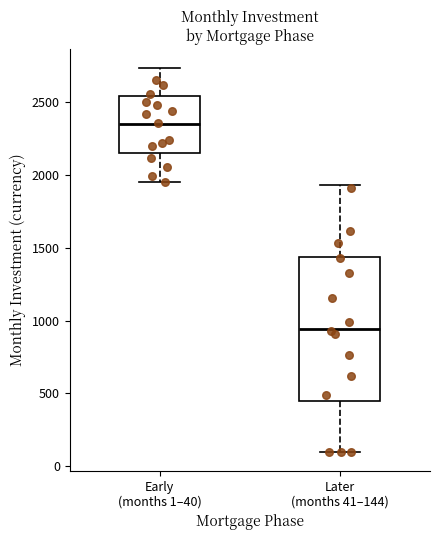

Which box has the highest median line?

Early (months 1–40)